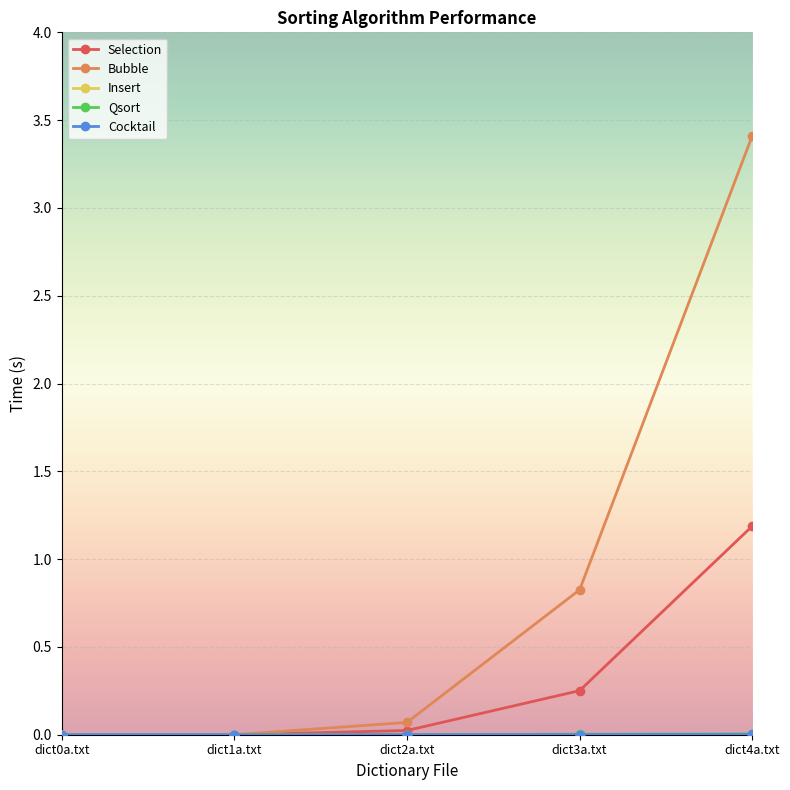

Which series has the largest range (max minus min)?

Bubble